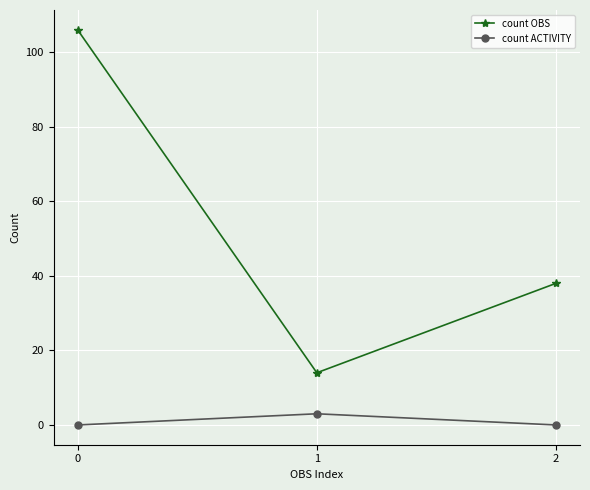

What is the value of the count OBS point at the 3rd from the left?

38